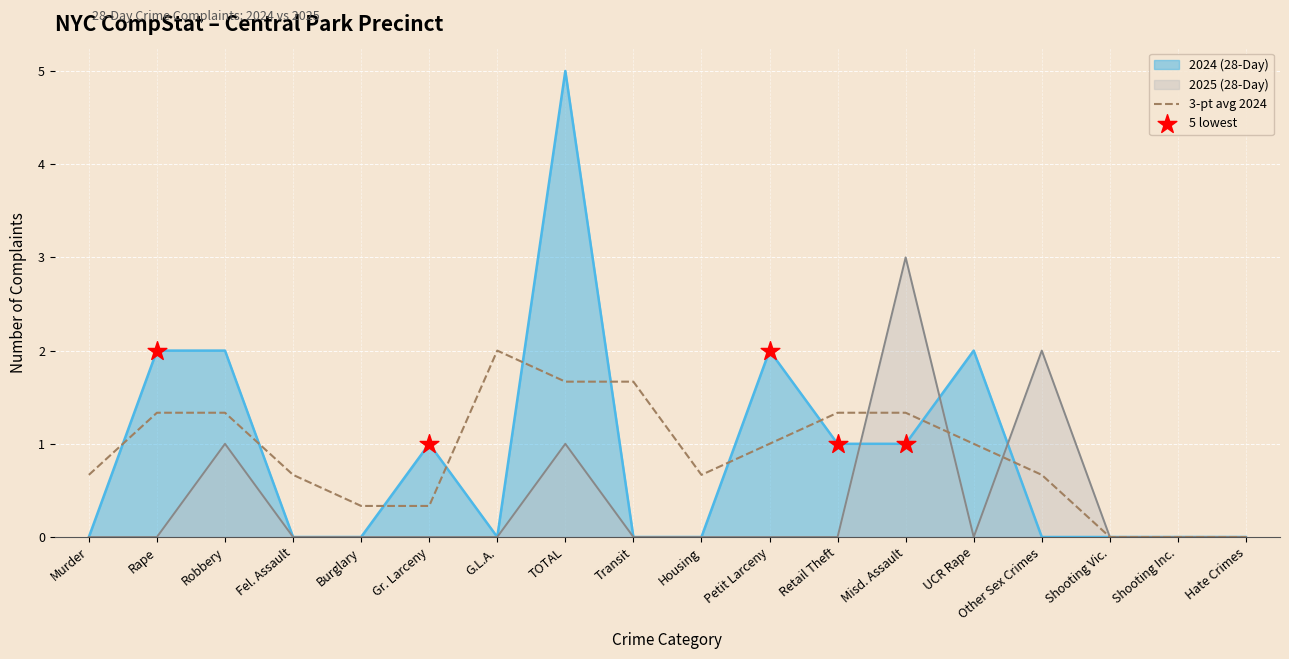

At which category is the sum across all series the highest?

TOTAL